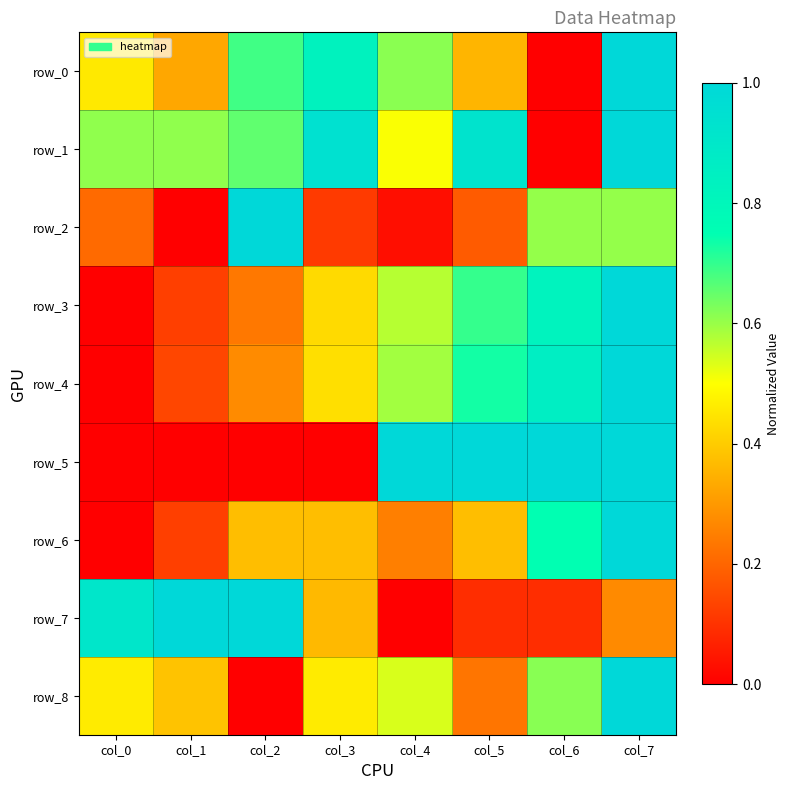

How many data points in row_1 are above 0?

7